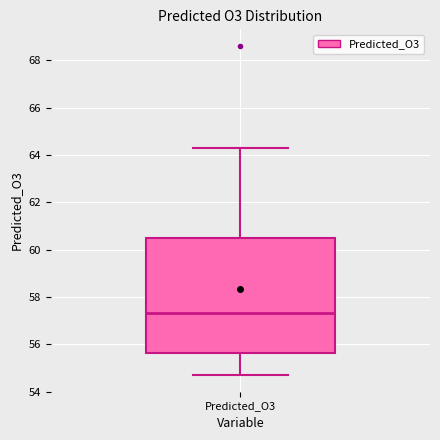

Transcribe this box plot: give where the median line is, the range the box spans, and where the two whiskers end, as read against the y-axis. The values are not printed on the chart, so give them approximately, as read against the axis.

median 57.4, box 55.6 to 60.4, whiskers 54.6 to 64.2